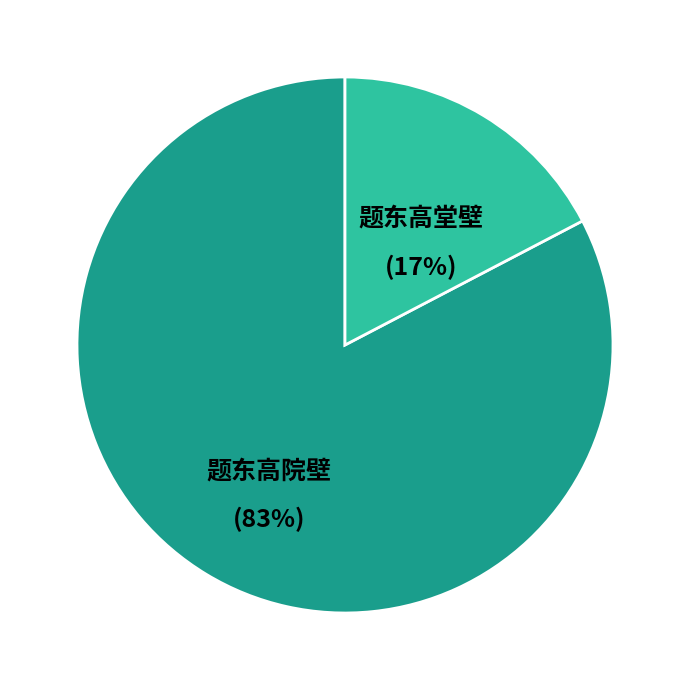

To the nearest percent, what percentage of the pie is 题东高院壁?

83%